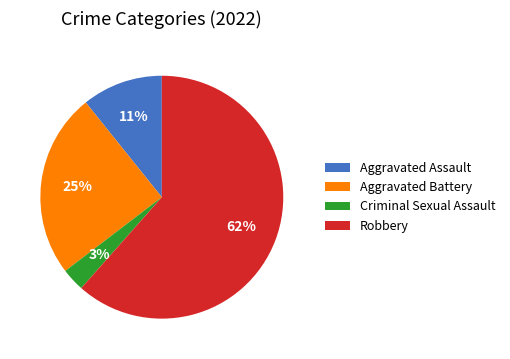

The Aggravated Battery slice represents 25% of the pie. True or false?

True